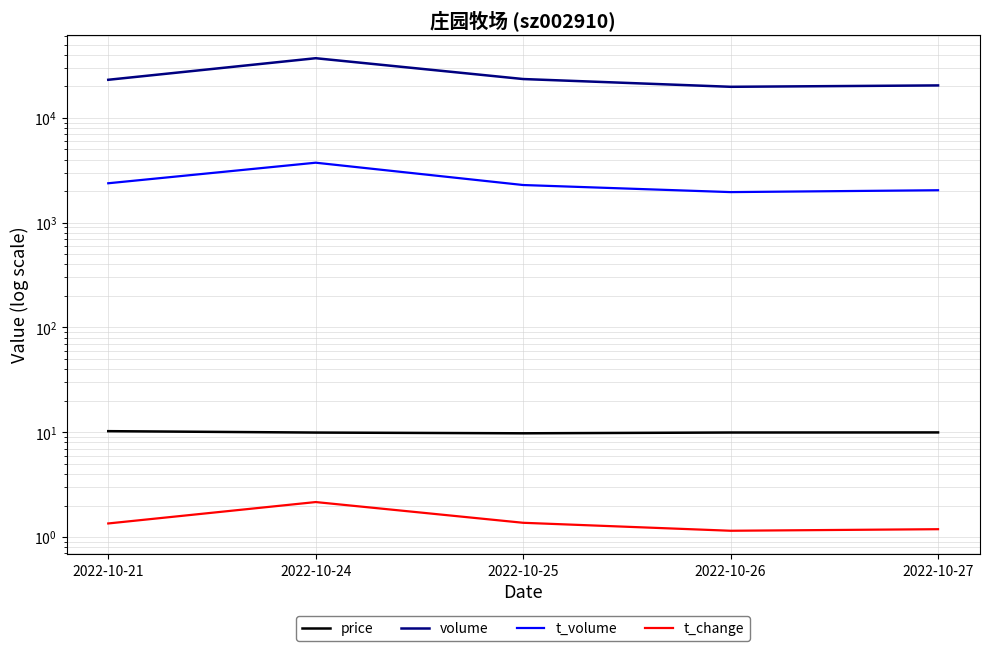

Does the chart display data point markers on the line(s)?

No